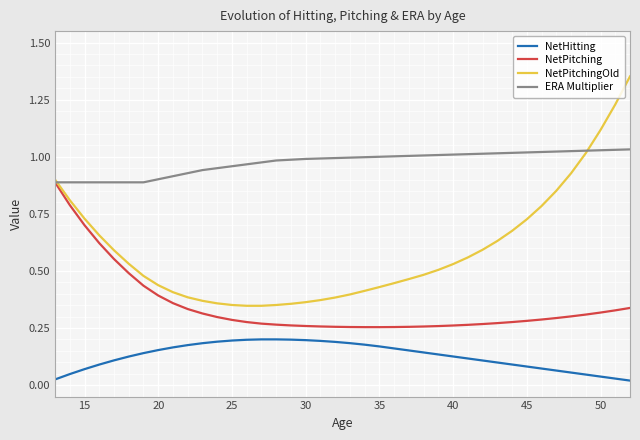

List the series in order of their overall mean, lowest first.

NetHitting, NetPitching, NetPitchingOld, ERA Multiplier